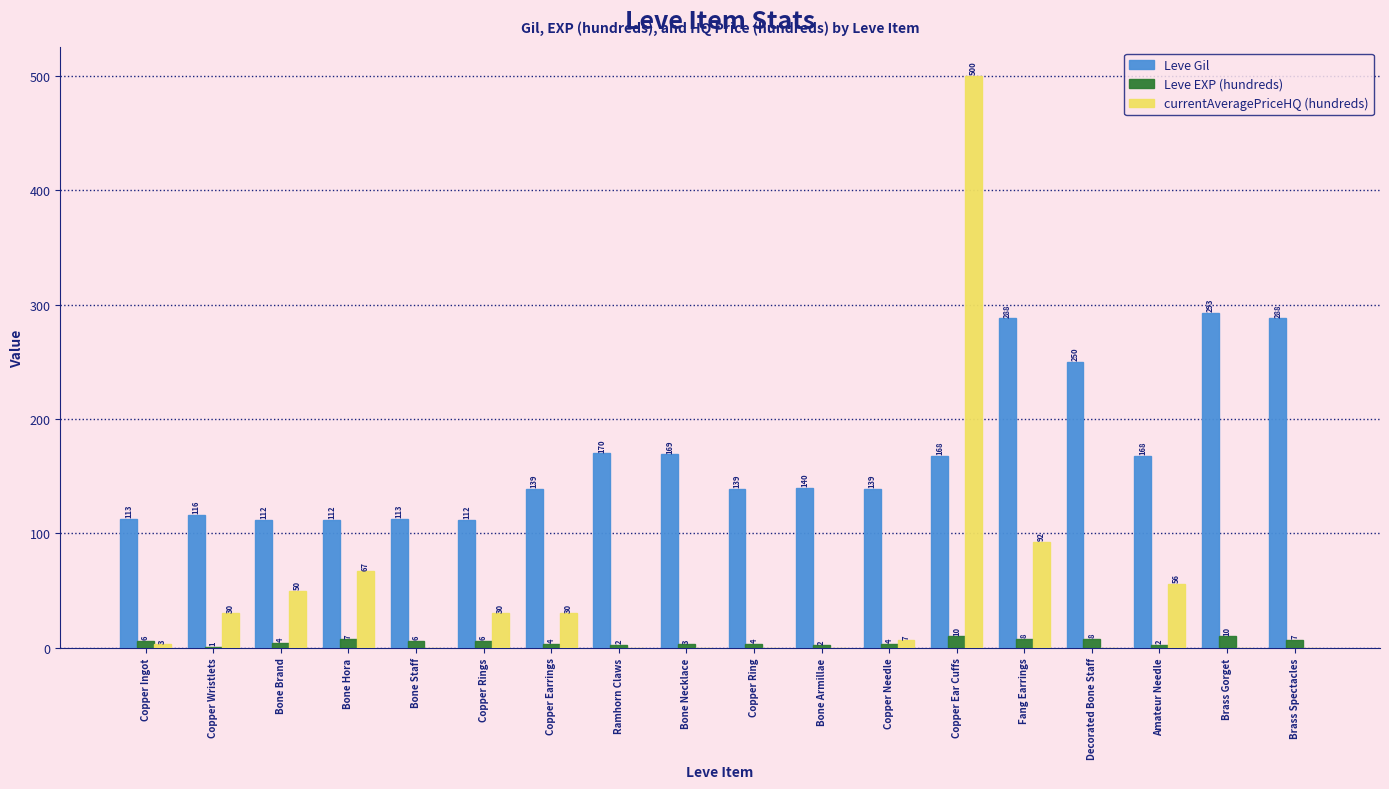

Between Copper Earrings and Brass Gorget, which series saw the biggest shift?

Leve Gil